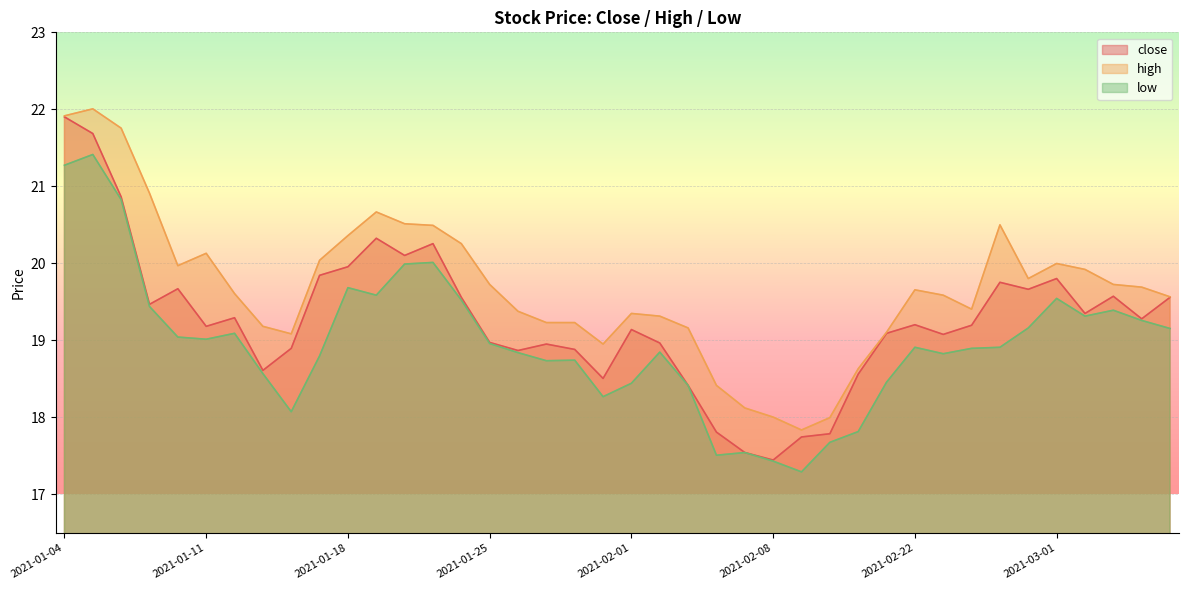

Which series has the widest spread of values?

close